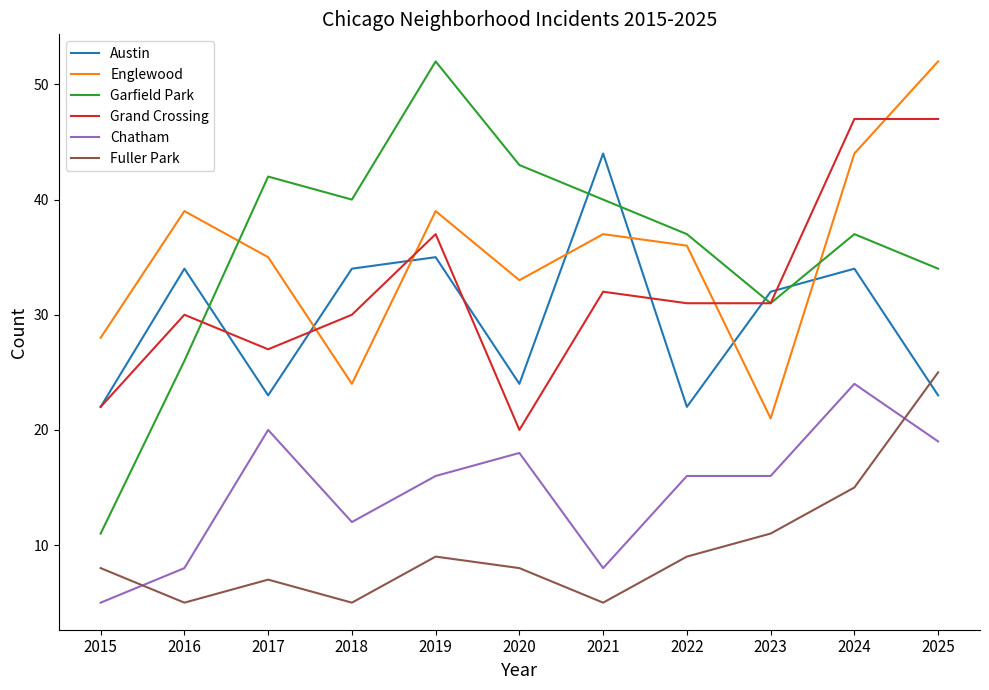

Which category has the lowest value in the Grand Crossing series?

2020